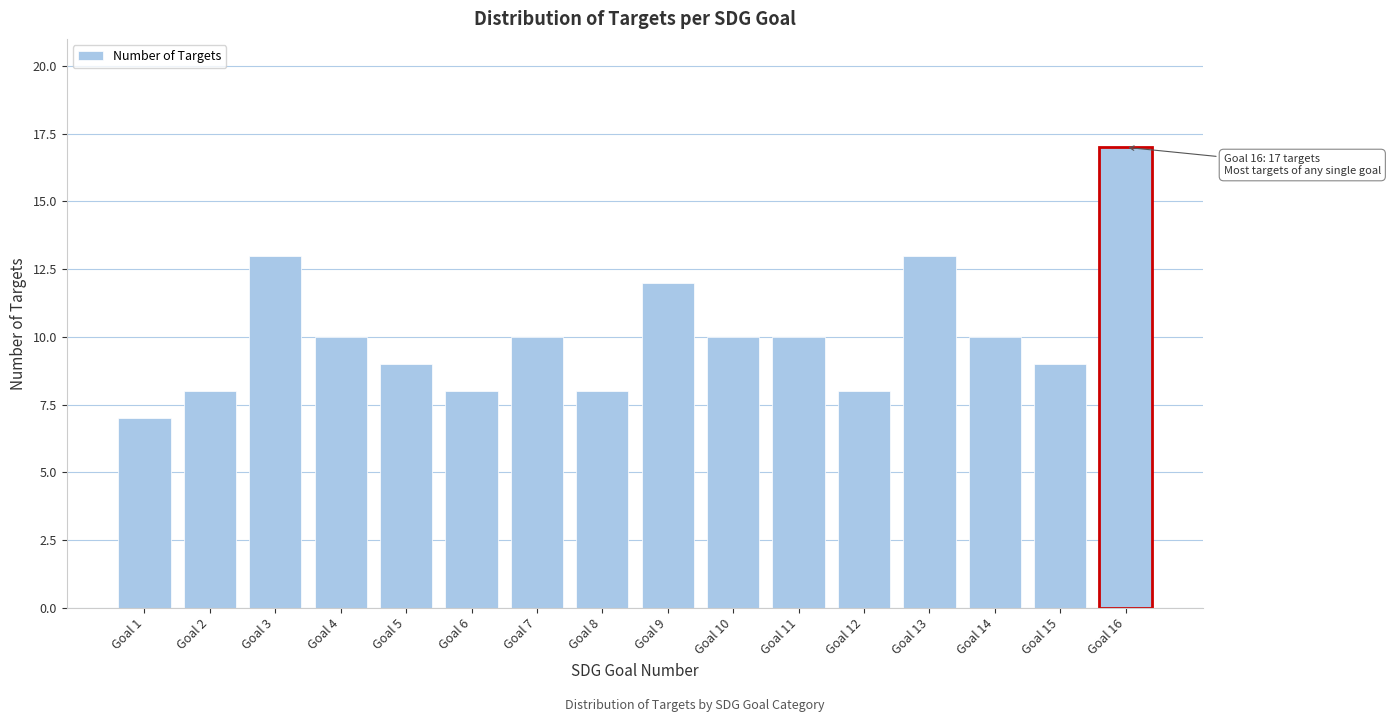

Reading left to right, what are all the values shown in this chart?

7	8	13	10	9	8	10	8	12	10	10	8	13	10	9	17